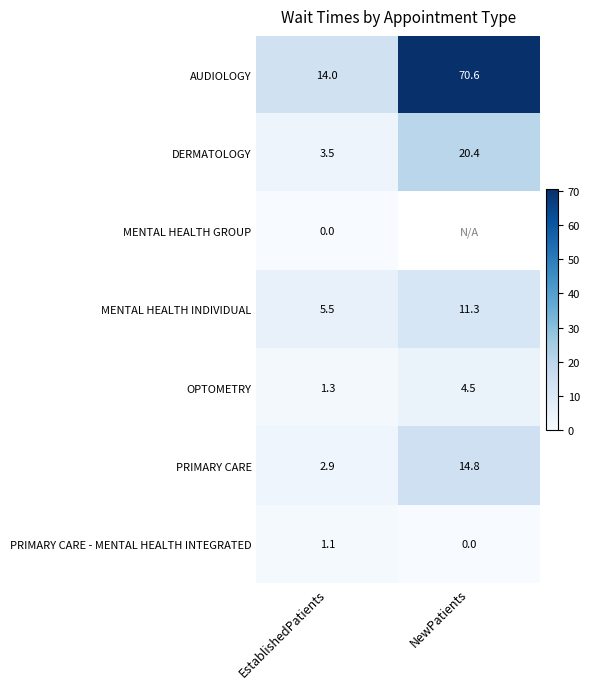

What is the difference between the maximum and minimum values in the DERMATOLOGY series?

16.9